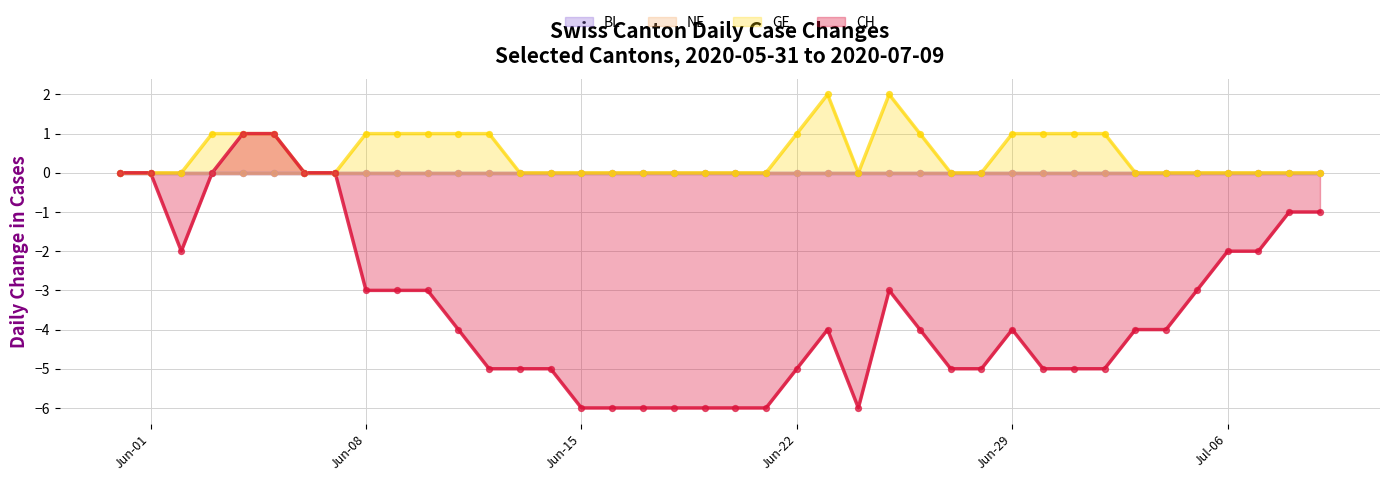

Which series has the largest total across all categories?

GE